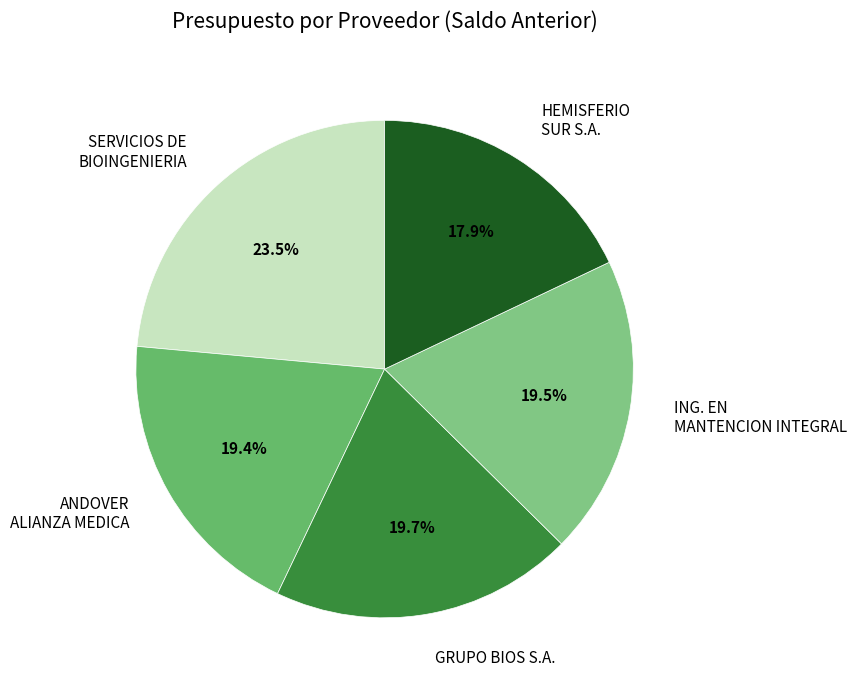

What percentage is NOT represented by GRUPO BIOS S.A.?

80.3%